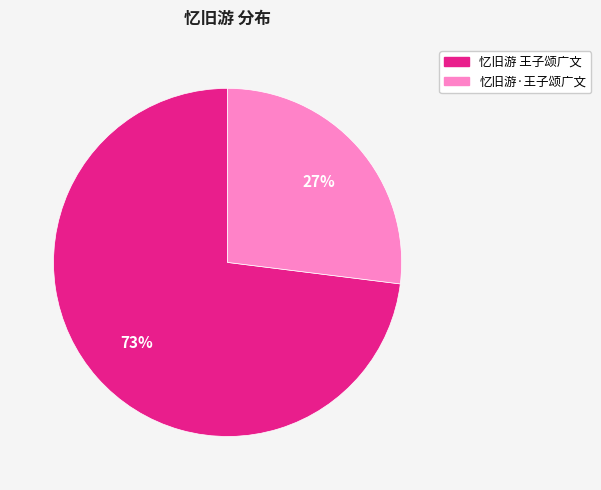

To the nearest percent, what is the difference between the largest and smallest slice percentages?

46%